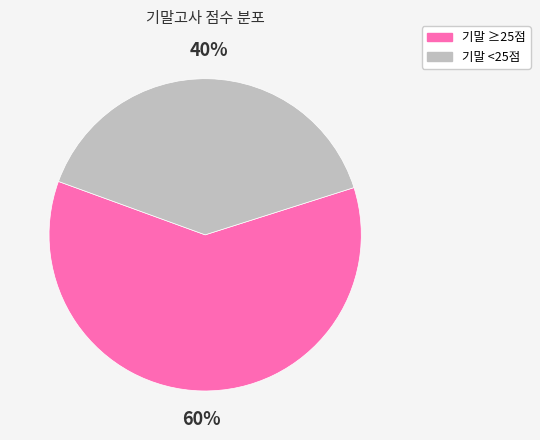

How many slices are in this pie chart?

2